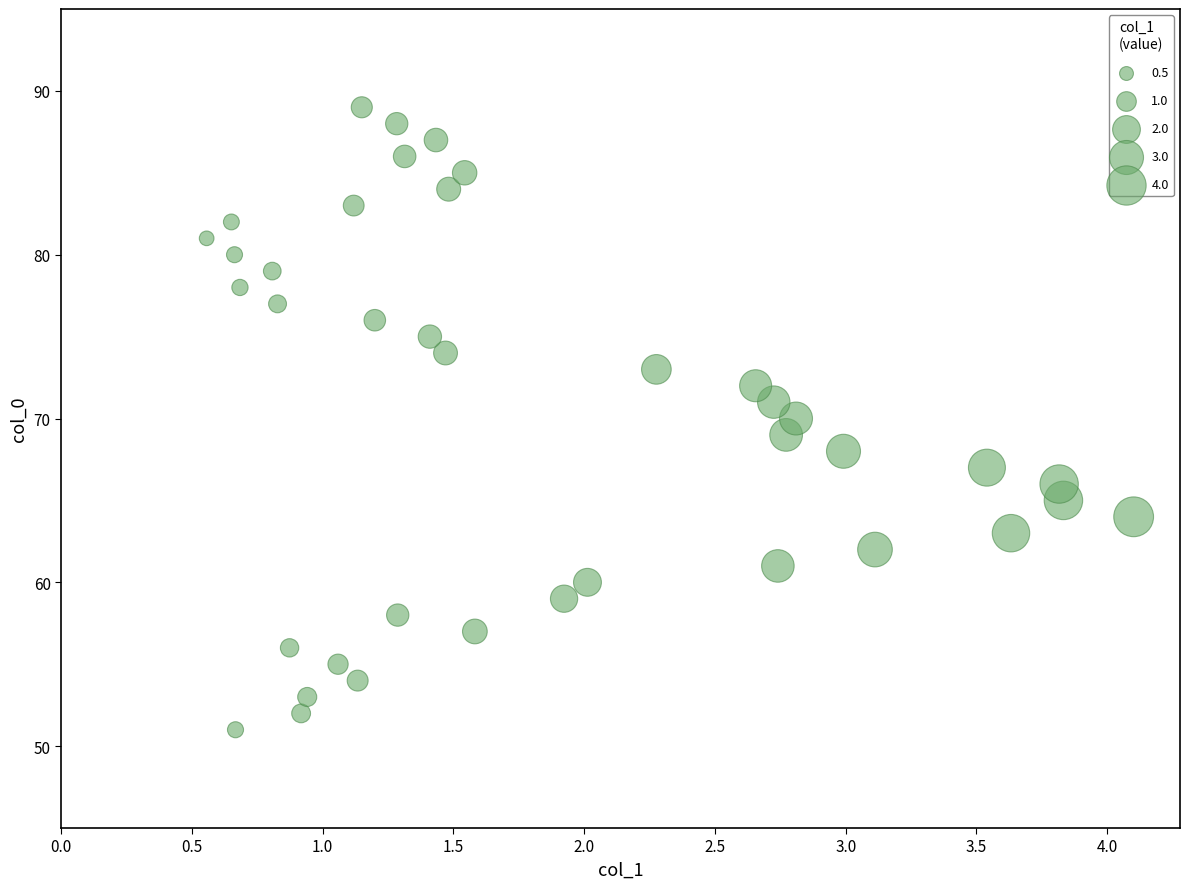

What is the range of Y values (max minus min)?

38